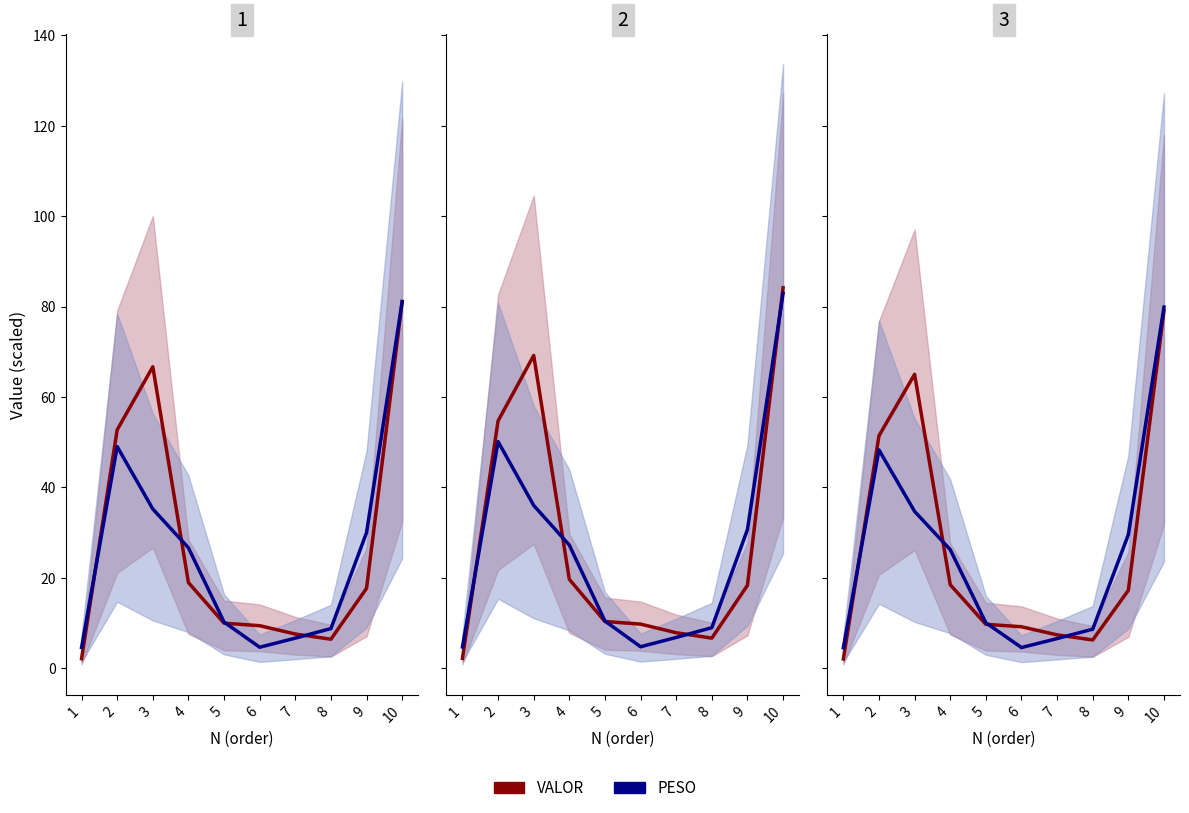

How many interior local peaks does the PESO series have?

1